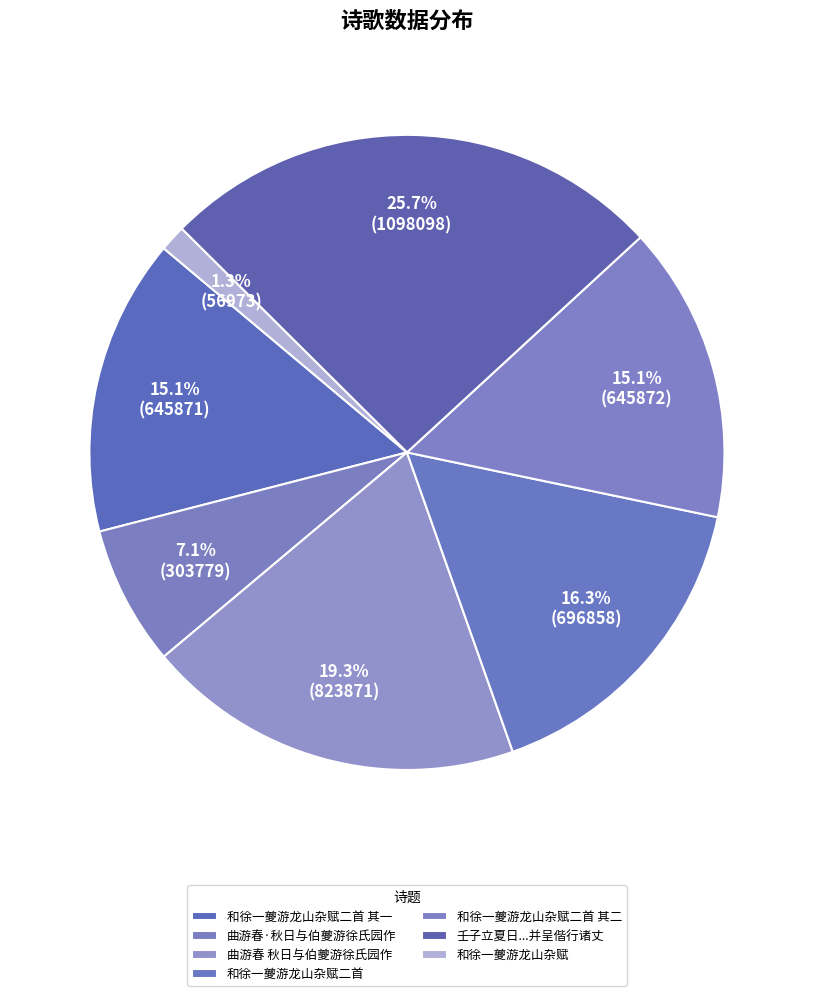

How many segments does this pie chart have?

7